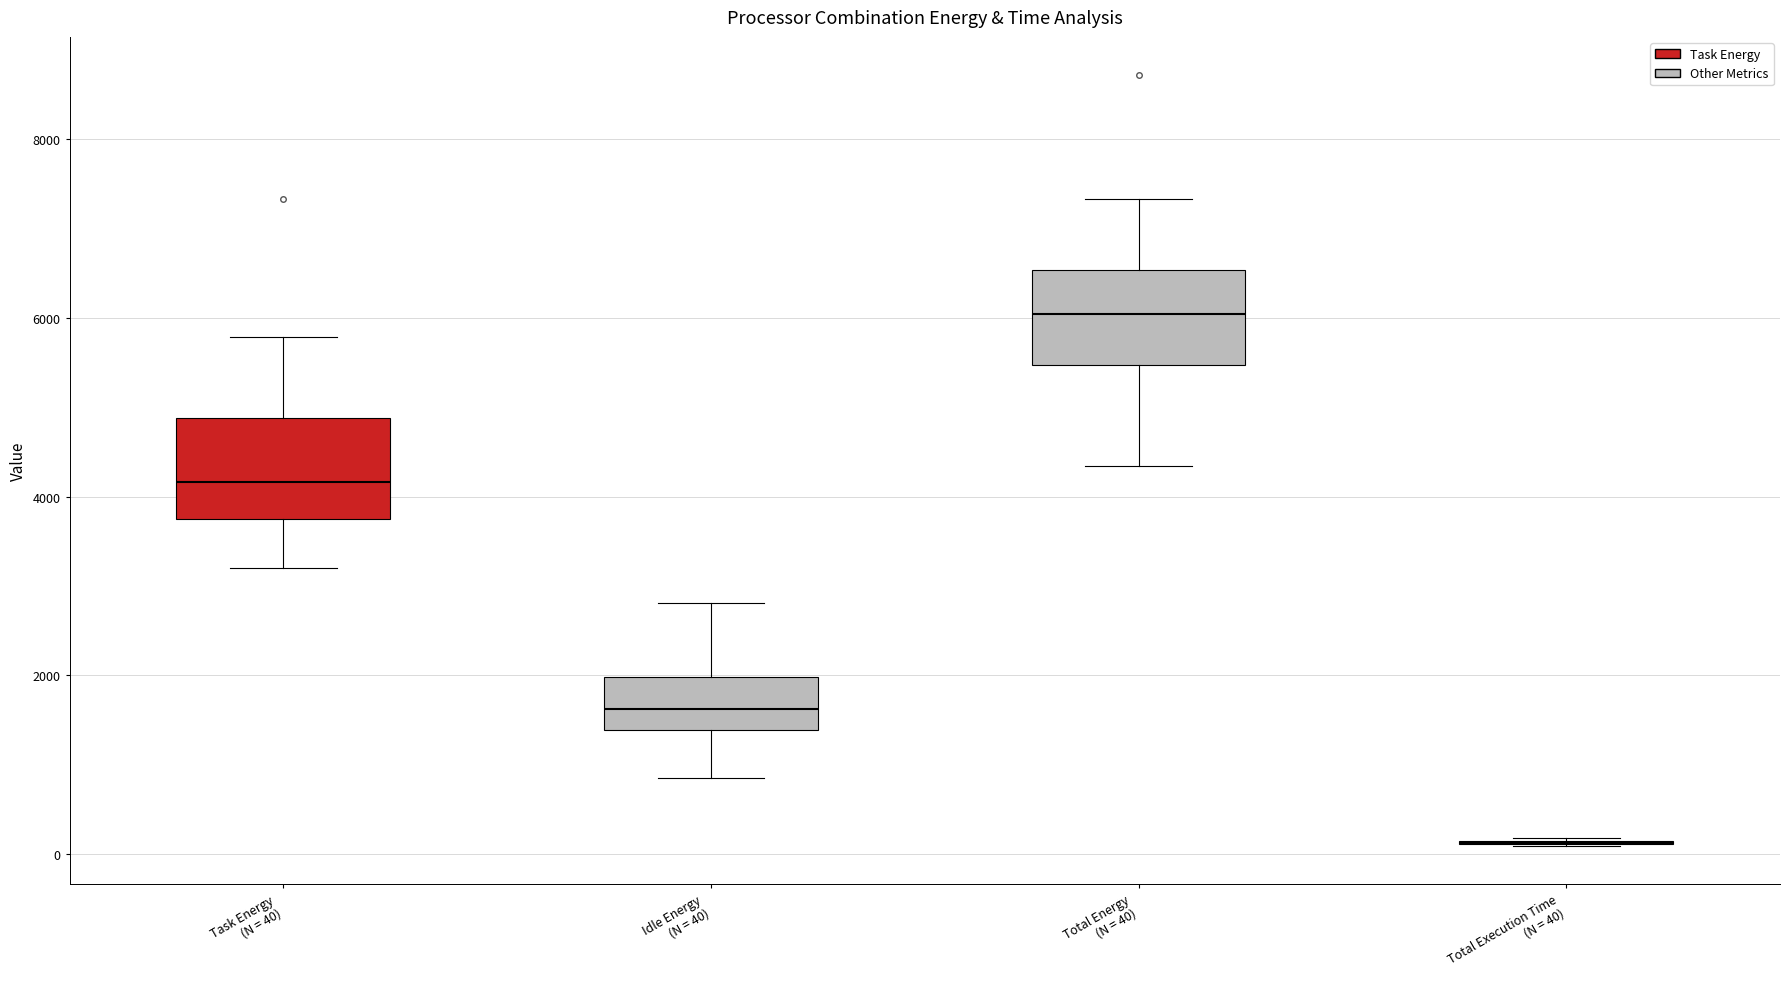

Reading left to right, read every box against the y-axis: the position of its median line, the range the box covers, and the ends of its whiskers. The values are not printed on the chart, so give them approximately, as read against the axis.

Task Energy (N = 40): median 4200, box 3800 to 4800, whiskers 3200 to 5800
Idle Energy (N = 40): median 1600, box 1400 to 2000, whiskers 800 to 2800
Total Energy (N = 40): median 6000, box 5400 to 6600, whiskers 4400 to 7400
Total Execution Time (N = 40): box collapsed to a line at 200, whiskers 0 to 200